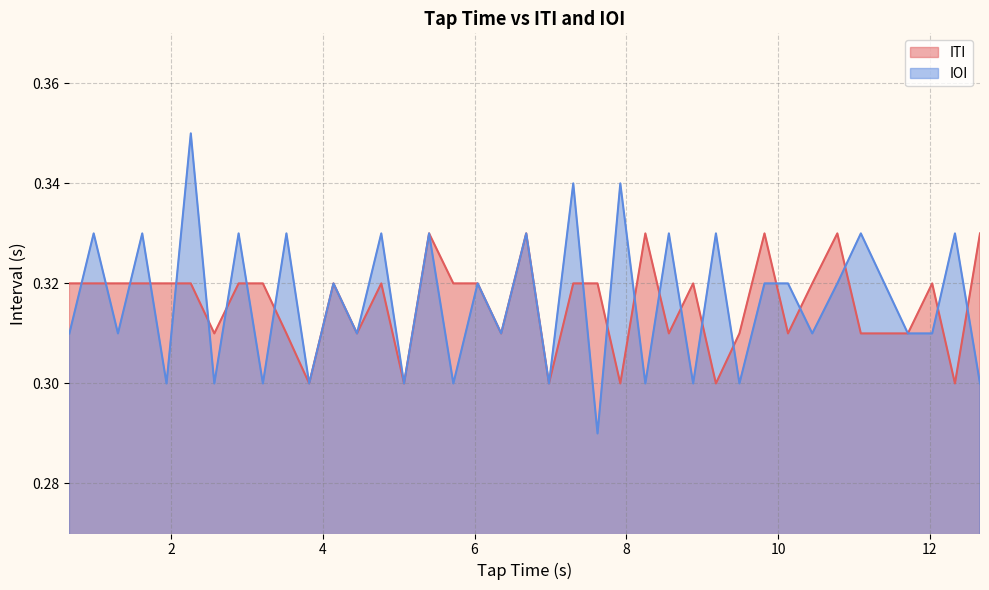

After their last crossing, which series has the higher values: IOI or ITI?

ITI